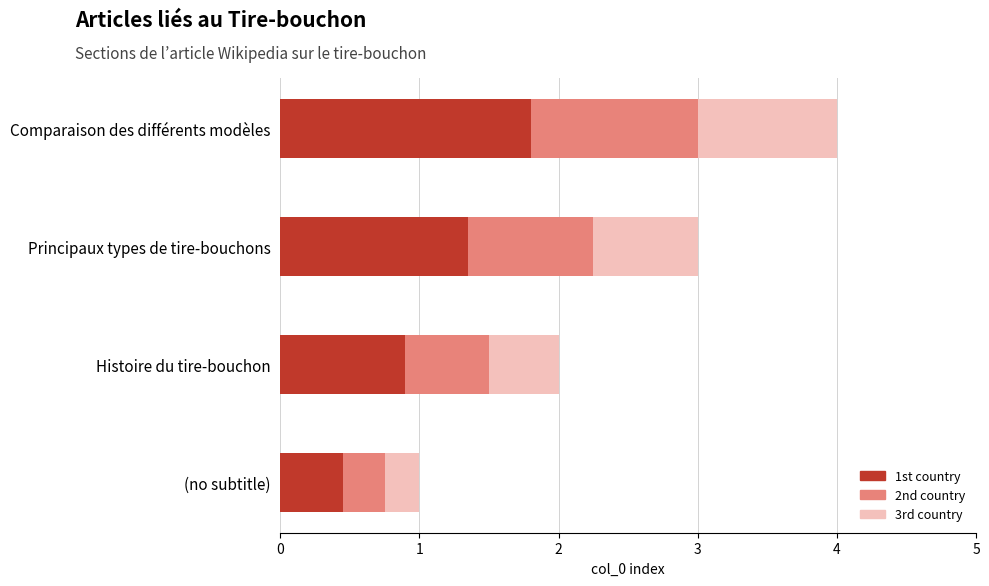

At which category is the sum across all series the highest?

Comparaison des différents modèles